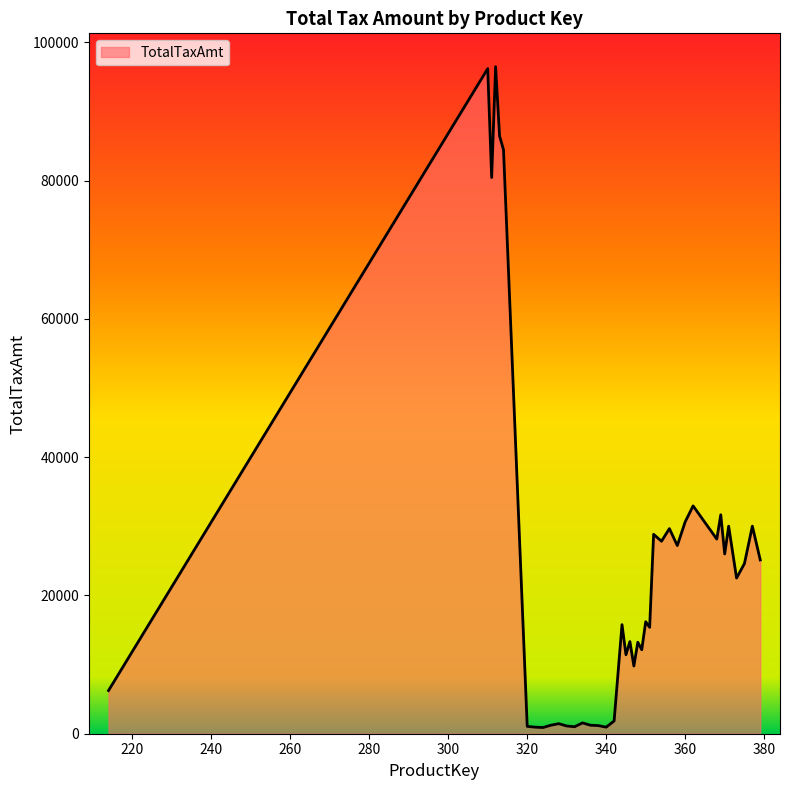

What is the difference between the maximum and minimum values?

95575.3